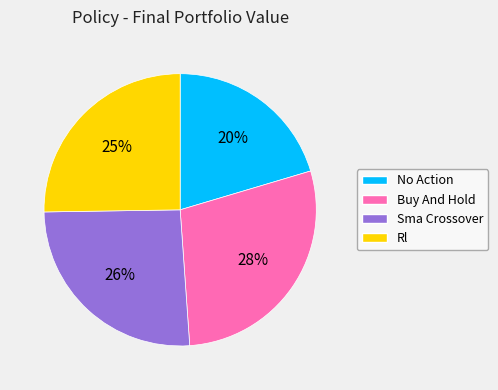

To the nearest percent, what percentage of the pie is Buy And Hold?

28%